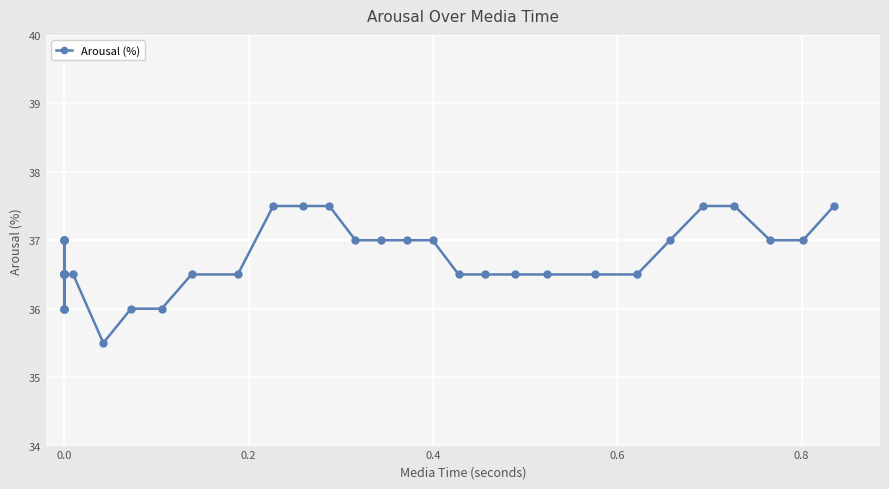

What is the greatest value displayed?

37.5